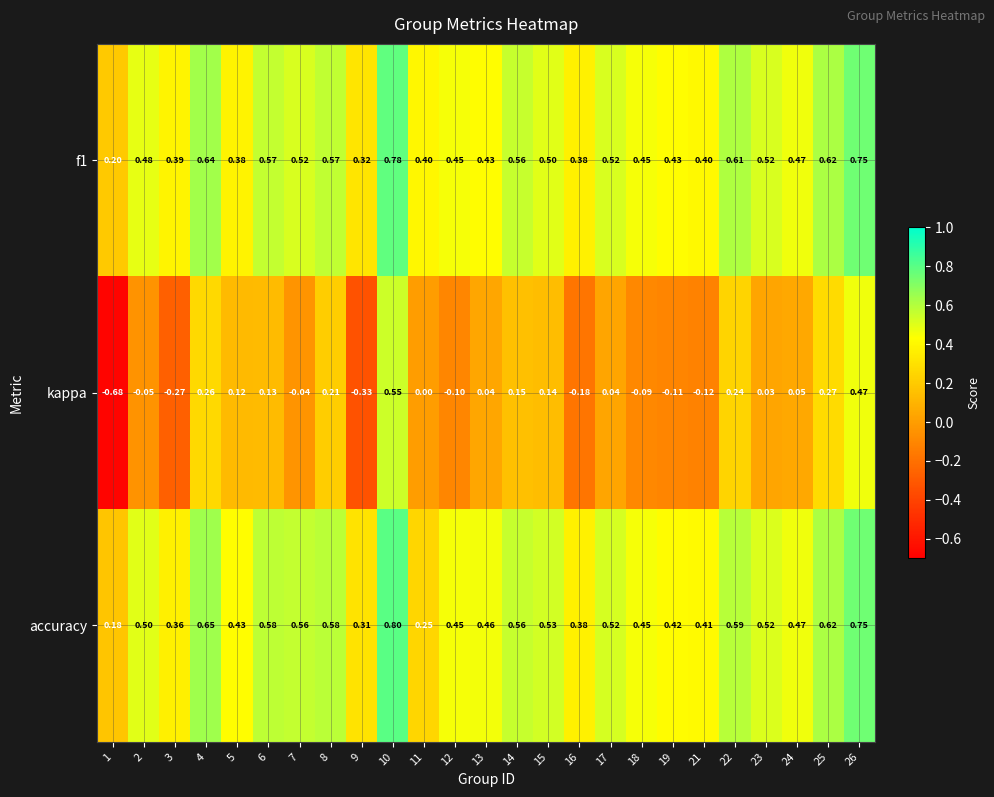

Is the value of kappa at 25 greater than the value of accuracy at 24?

No